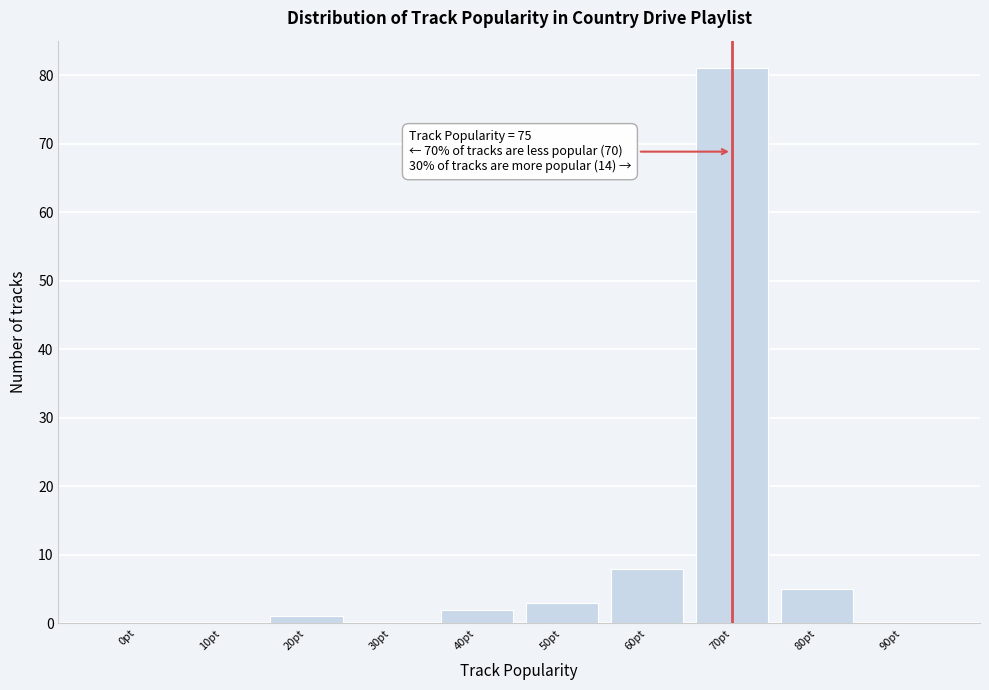

Reading left to right, what are all the values shown in this chart?

0pt=0	10pt=0	20pt=1	30pt=0	40pt=2	50pt=3	60pt=8	70pt=81	80pt=5	90pt=0